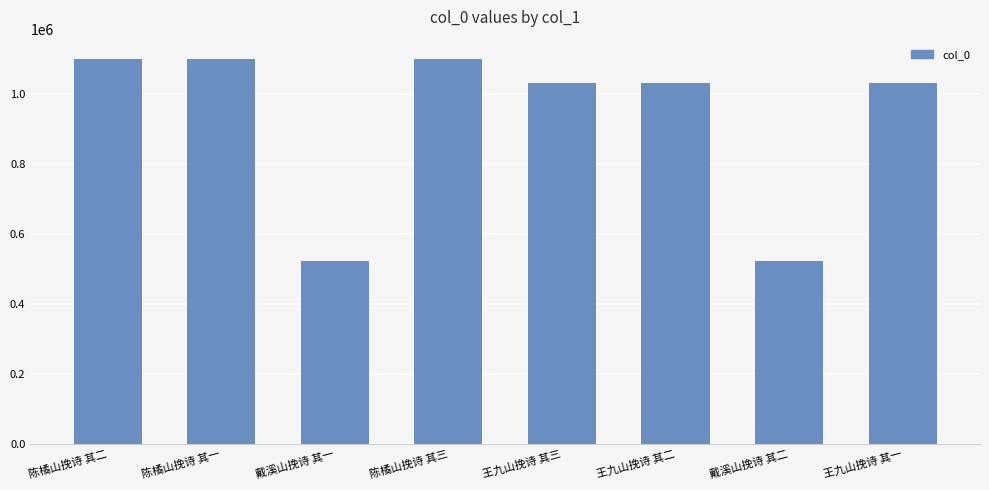

What is the minimum value shown in the chart?

521425